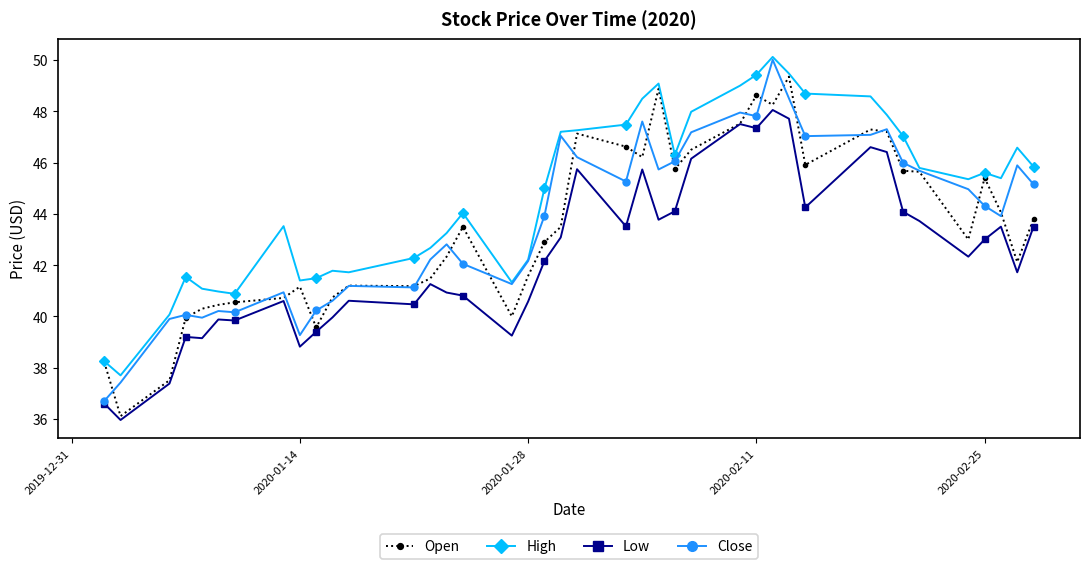

True or false: Close has more than 0 points higher than both neighbors.

True